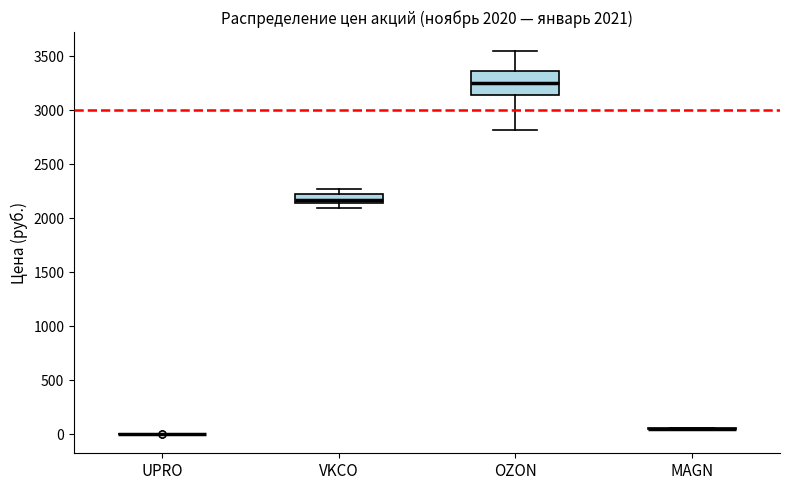

Which box is the tallest, from its lower edge to its upper edge?

OZON